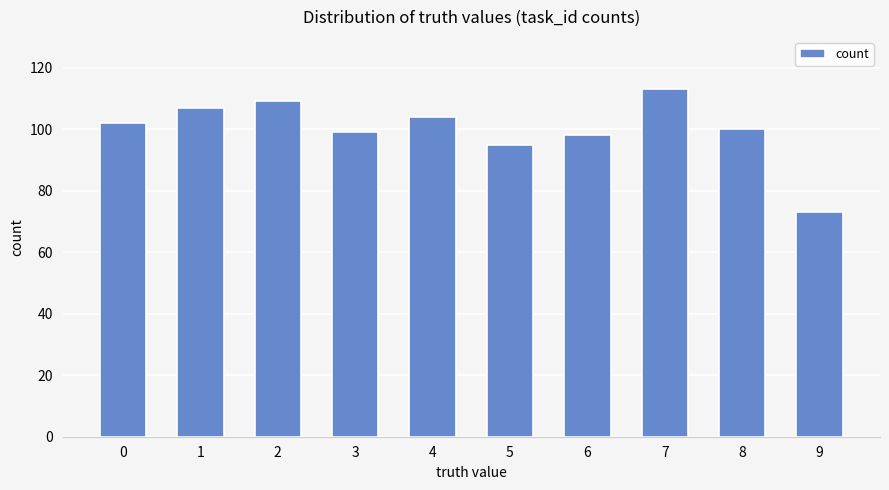

True or false: the data shows 113 at 7.

True